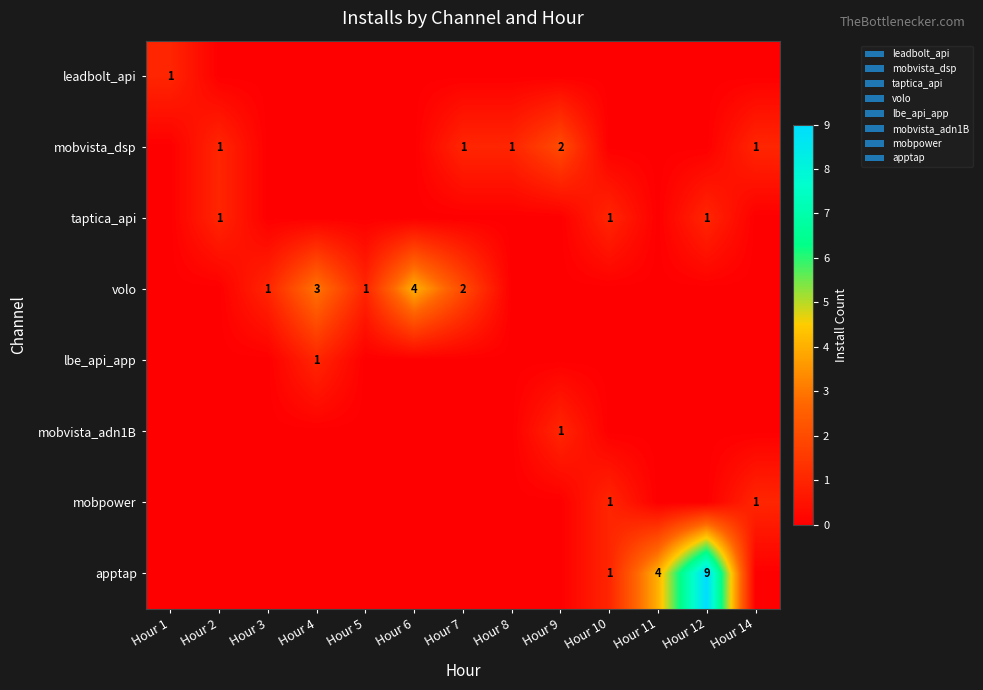

Which category has the highest value in the mobpower series?

Hour 10